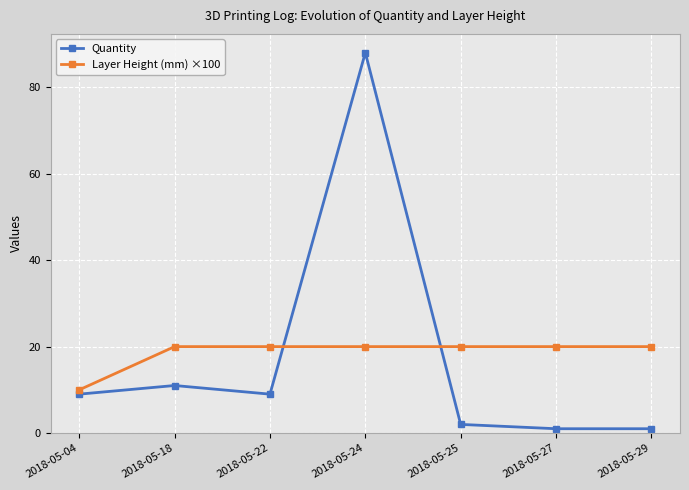

What is the difference between the maximum and minimum values in the Quantity series?

87